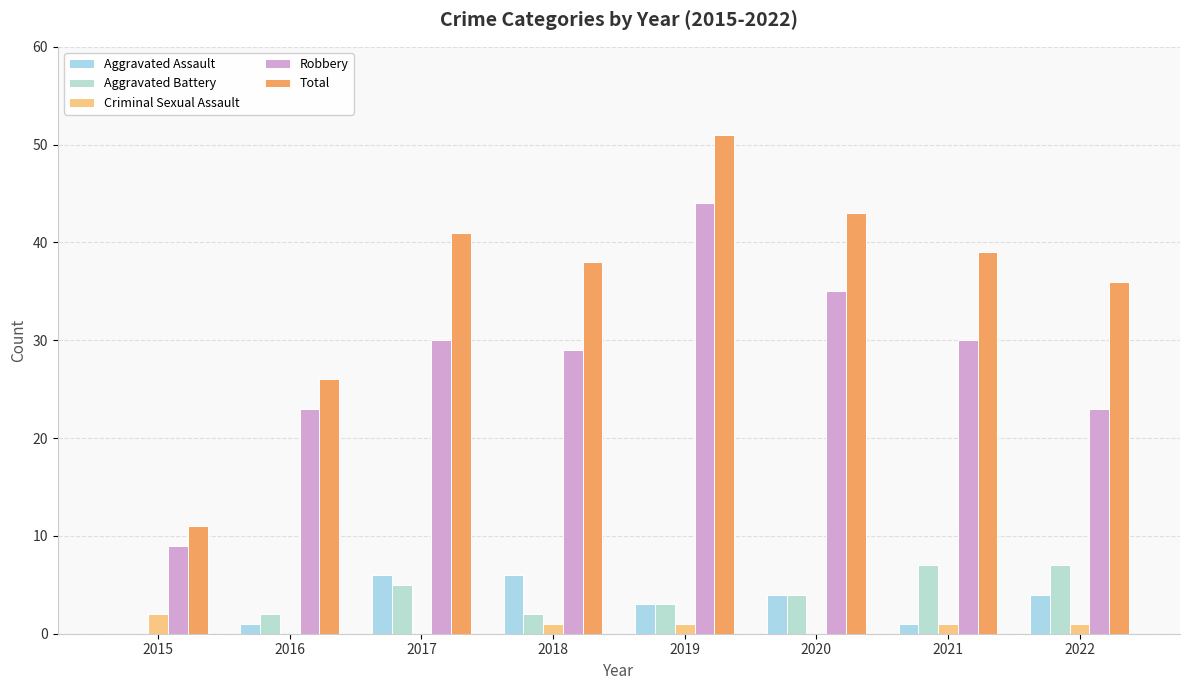

Does the chart contain stacked bars?

No